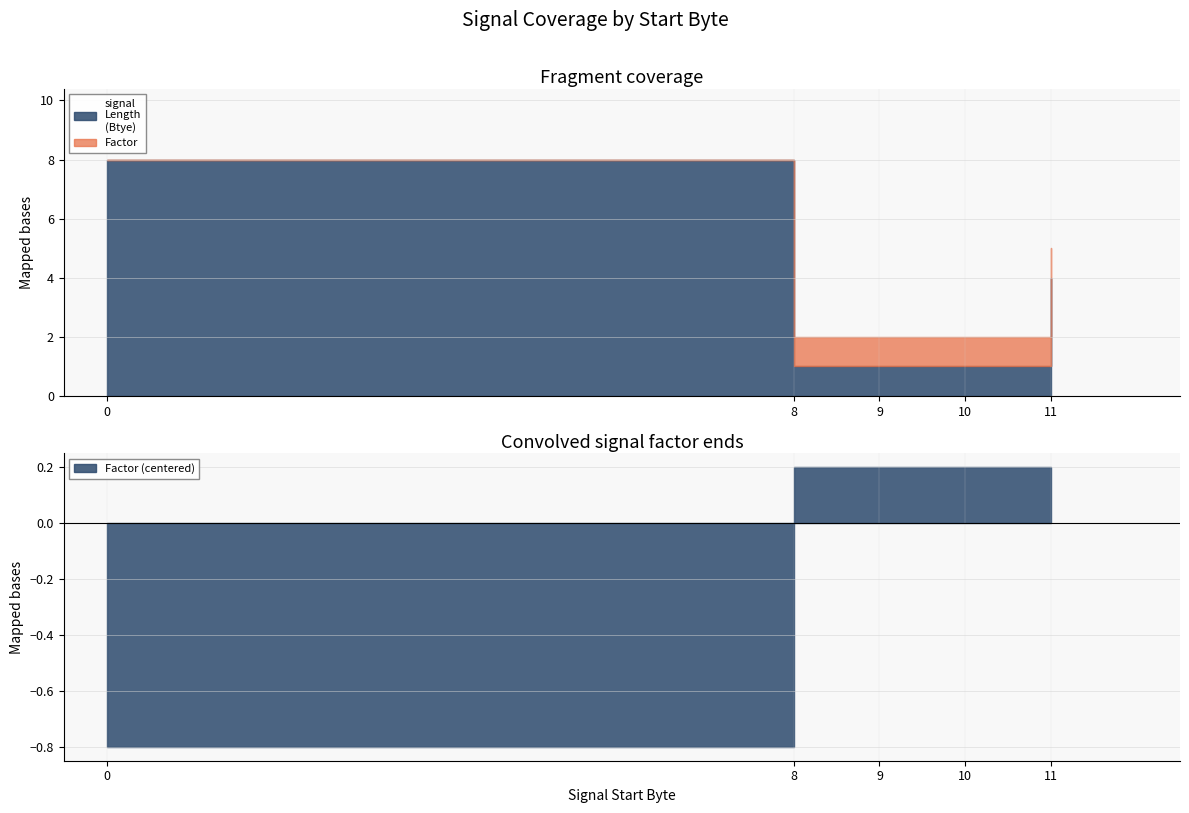

Which series has the largest range (max minus min)?

signal
Length
(Btye)